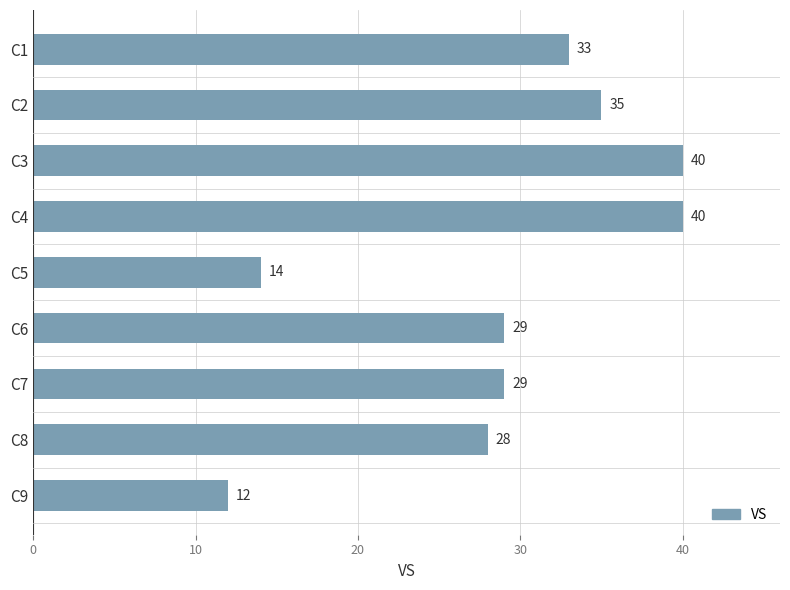

Between C8 and C5, which is larger?

C8